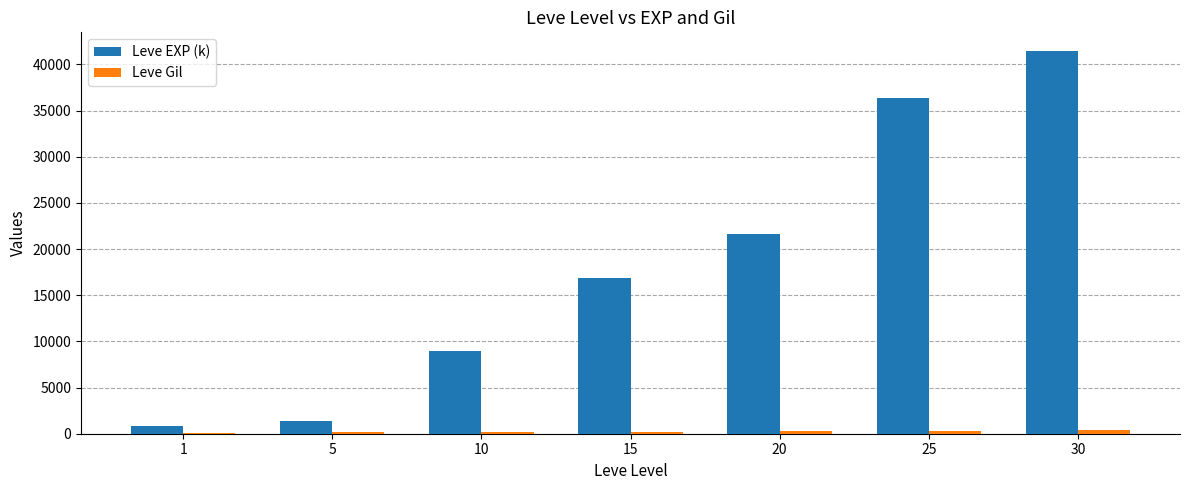

The Leve EXP (k) series shows 36390 at 25. True or false?

True